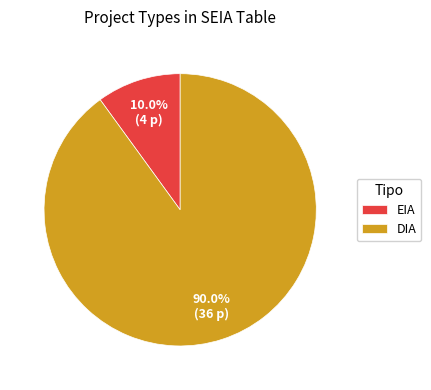

Between EIA and DIA, which is larger?

DIA